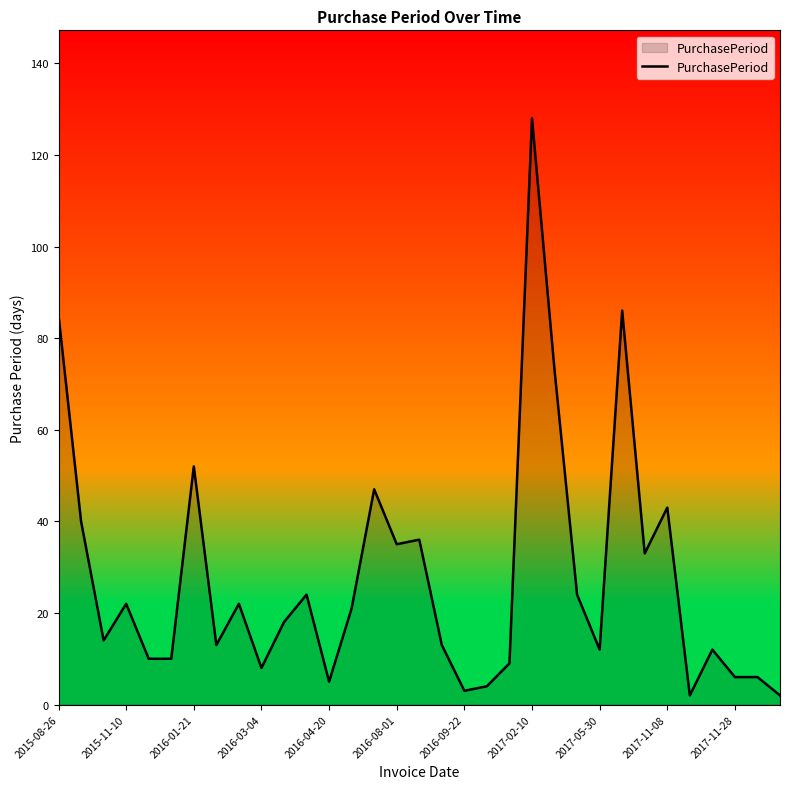

What is the greatest value displayed?

128